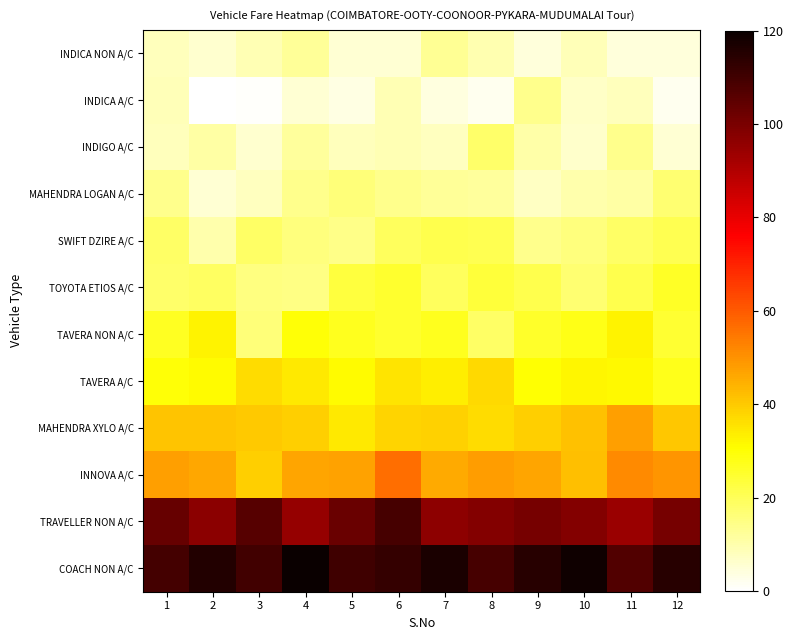

Rank the series at 8 from lowest to highest value.

INDICA A/C, INDICA NON A/C, MAHENDRA LOGAN A/C, INDIGO A/C, TAVERA NON A/C, SWIFT DZIRE A/C, TOYOTA ETIOS A/C, MAHENDRA XYLO A/C, TAVERA A/C, INNOVA A/C, TRAVELLER NON A/C, COACH NON A/C